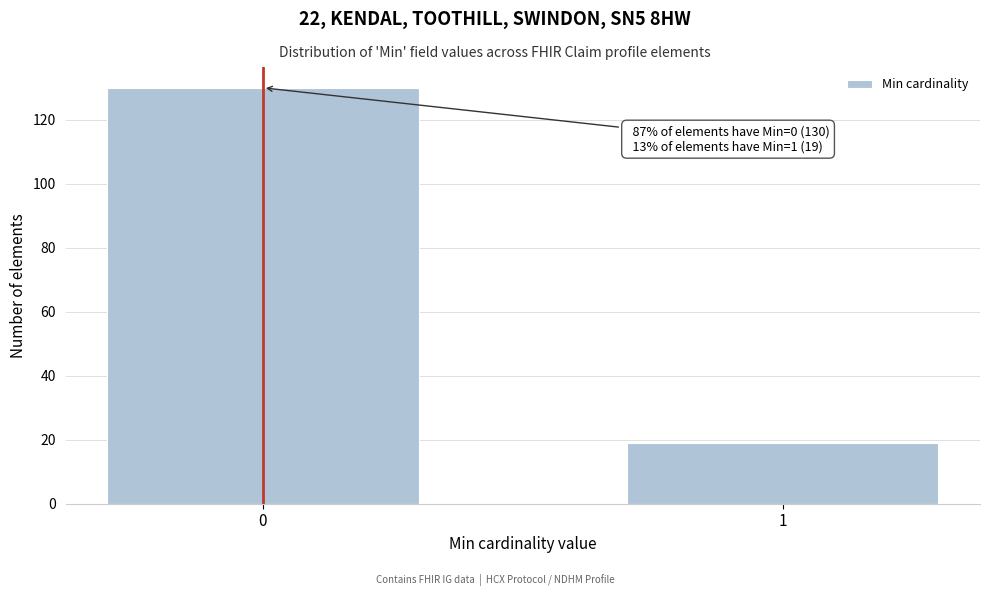

Reading right to left, list all the values displayed in this chart.

1=19	0=130